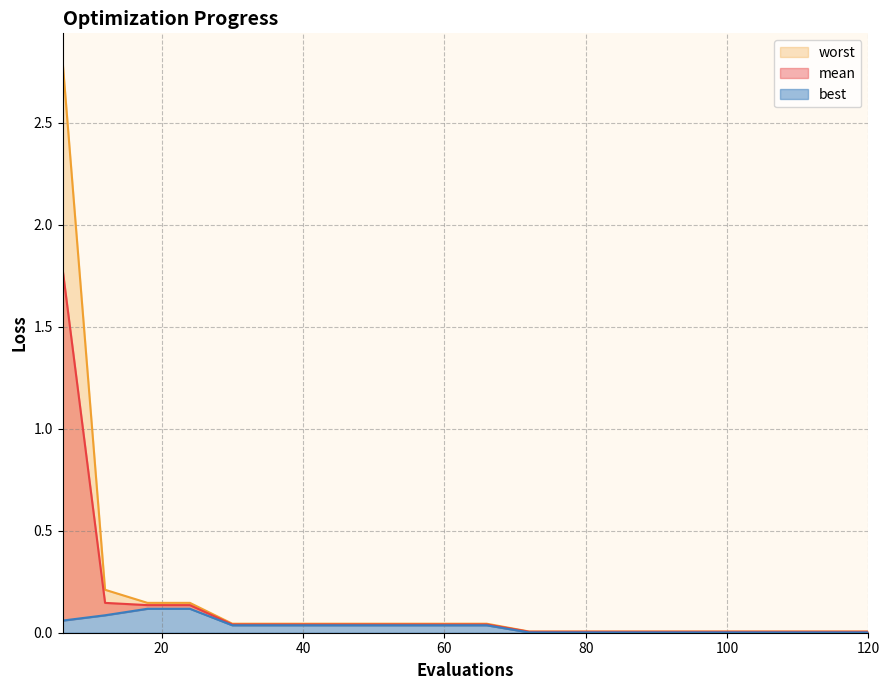

Between 36 and 108, which series saw the biggest shift?

worst